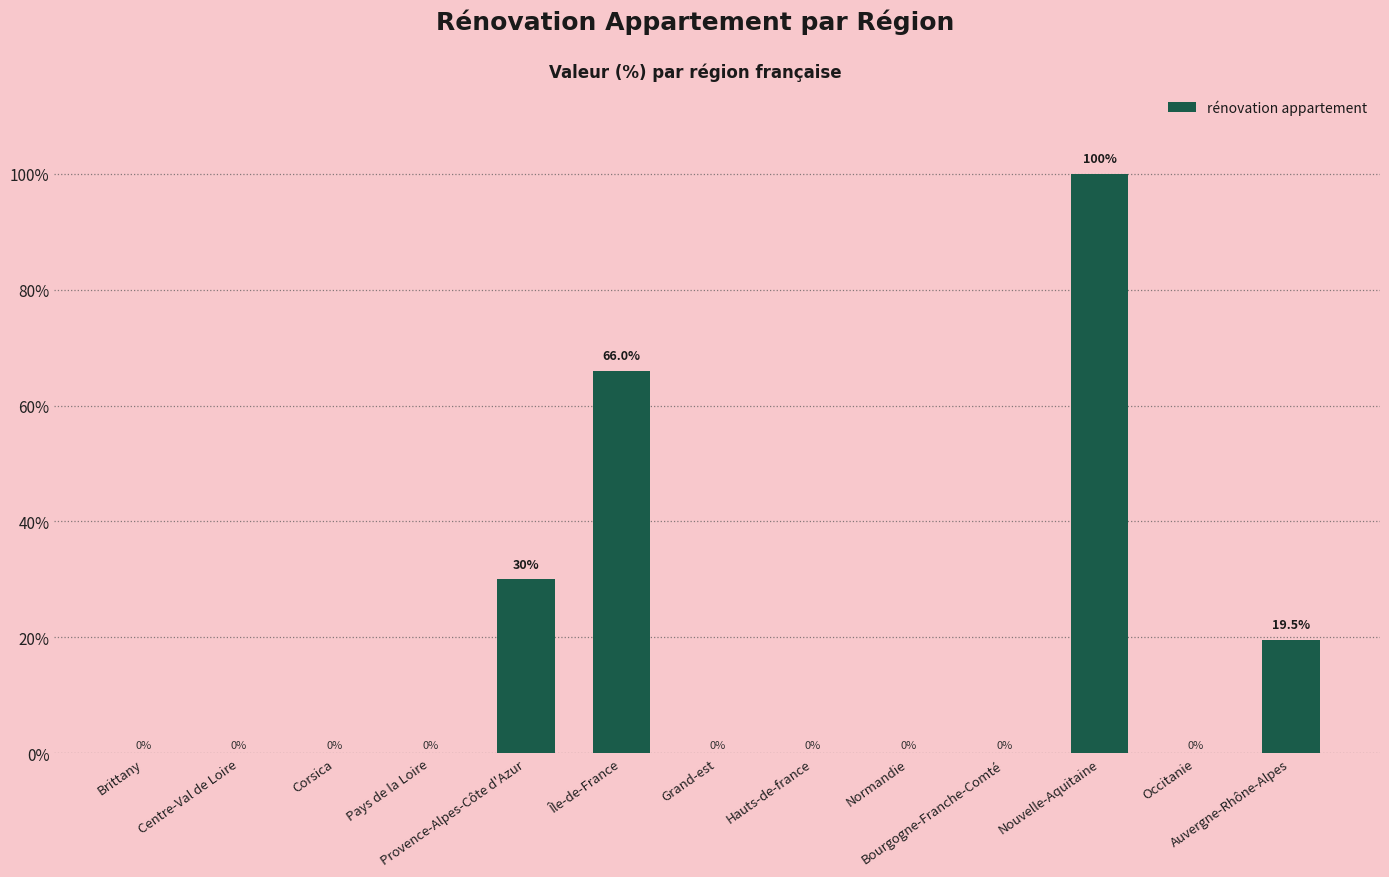

Between Corsica and Provence-Alpes-Côte d'Azur, which is larger?

Provence-Alpes-Côte d'Azur